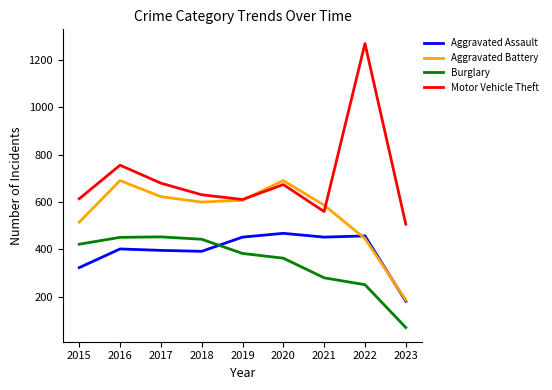

What are all the series names shown in the legend?

Aggravated Assault, Aggravated Battery, Burglary, Motor Vehicle Theft